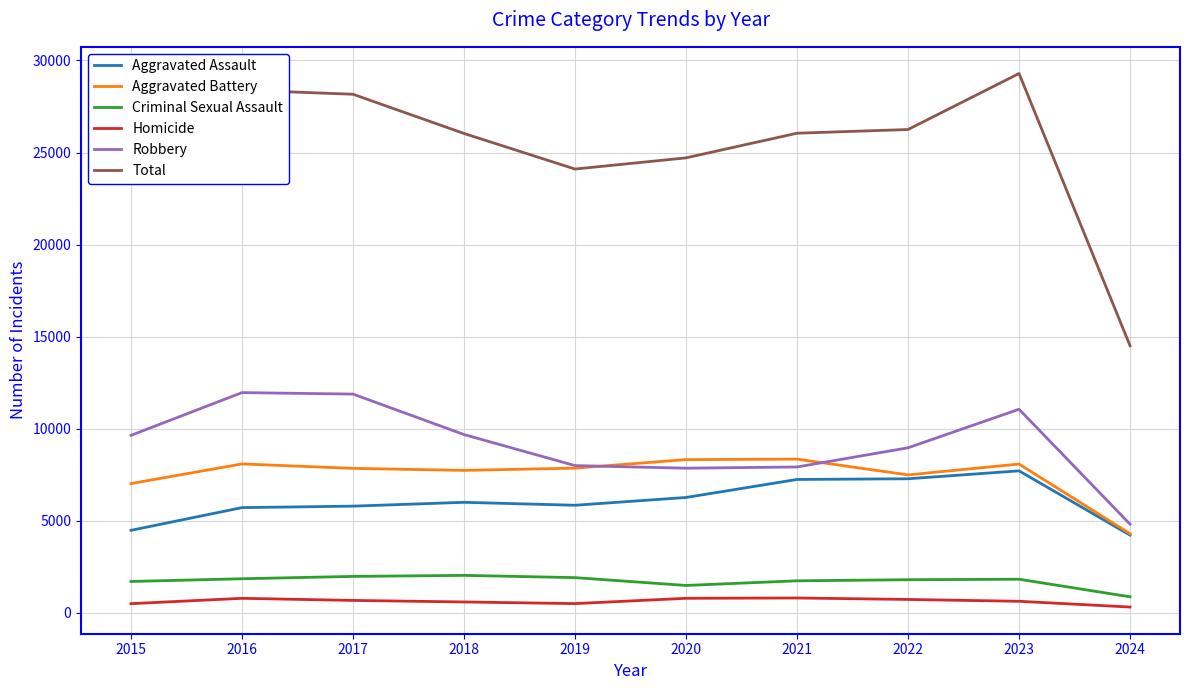

True or false: Homicide and Total cross at least once.

False